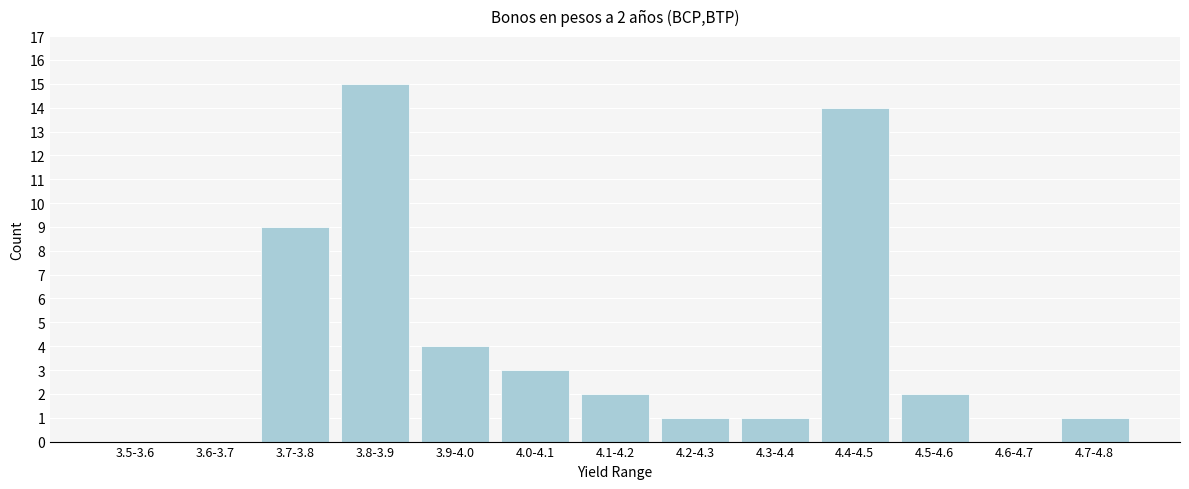

Reading left to right, transcribe all the data shown in this chart.

3.5-3.6=0	3.6-3.7=0	3.7-3.8=9	3.8-3.9=15	3.9-4.0=4	4.0-4.1=3	4.1-4.2=2	4.2-4.3=1	4.3-4.4=1	4.4-4.5=14	4.5-4.6=2	4.6-4.7=0	4.7-4.8=1